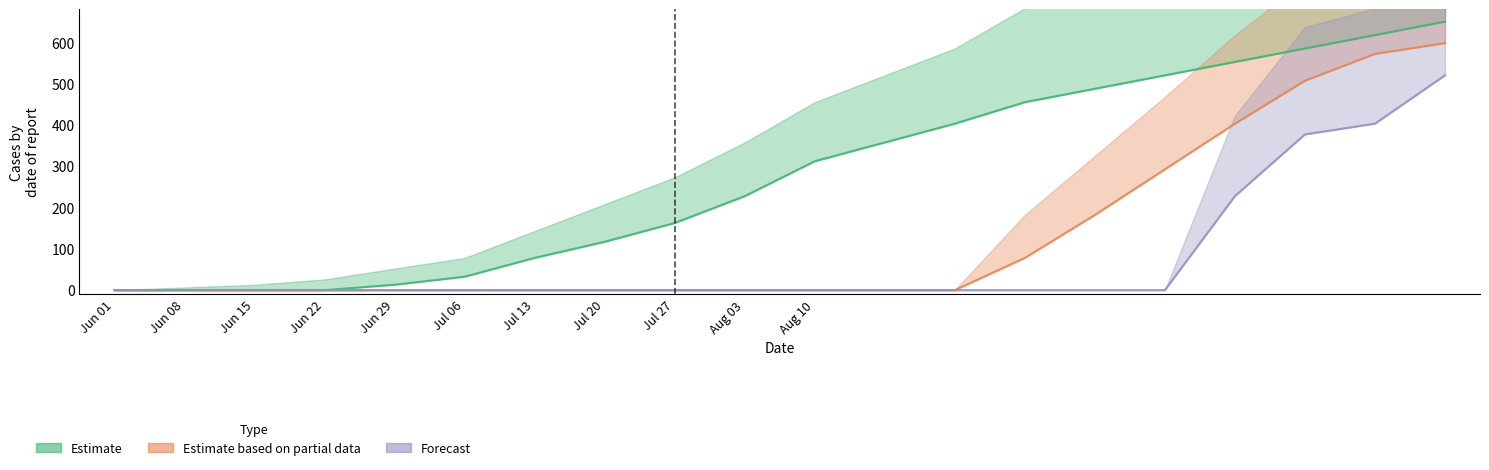

What is the difference between the maximum and minimum values in the Forecast series?

520.0